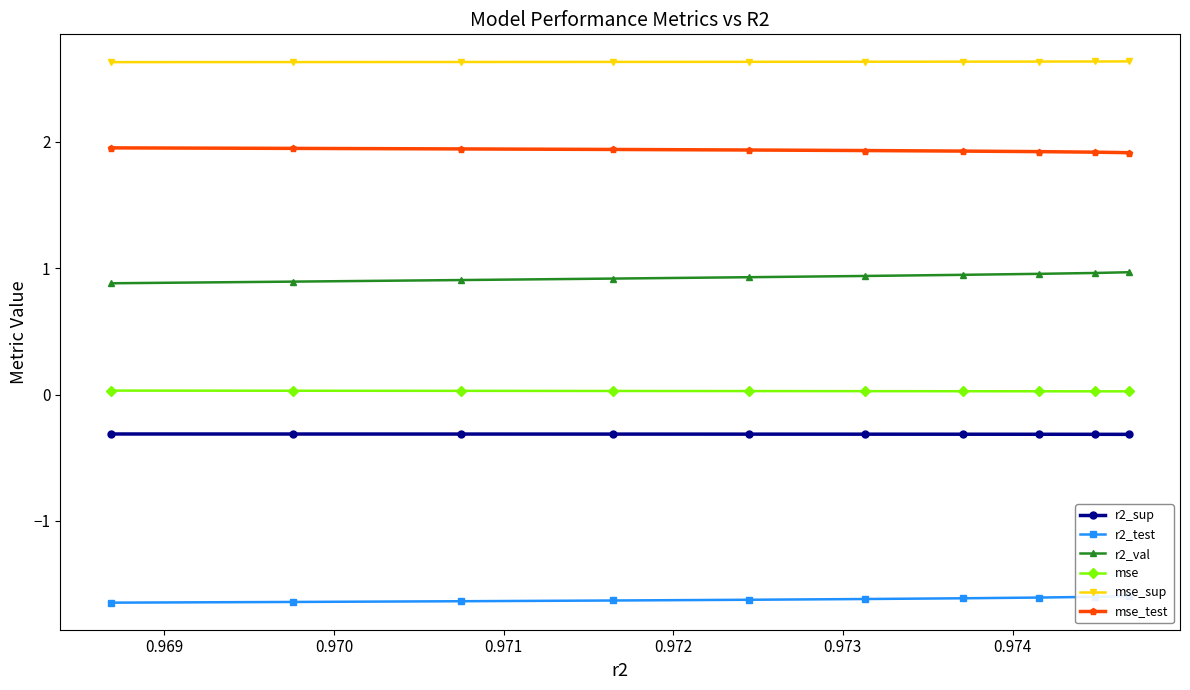

True or false: mse_test and r2_sup intersect in this chart.

False